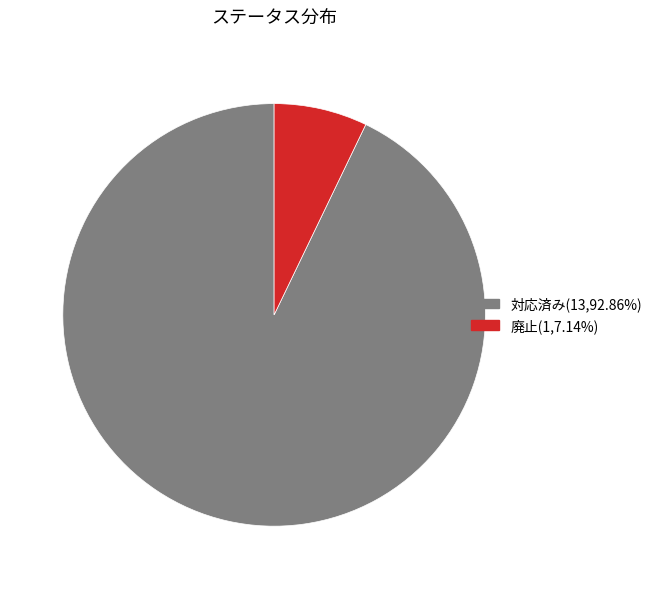

What is the ratio of the value at 対応済み(13,92.86%) to the value at 廃止(1,7.14%)?

13.0